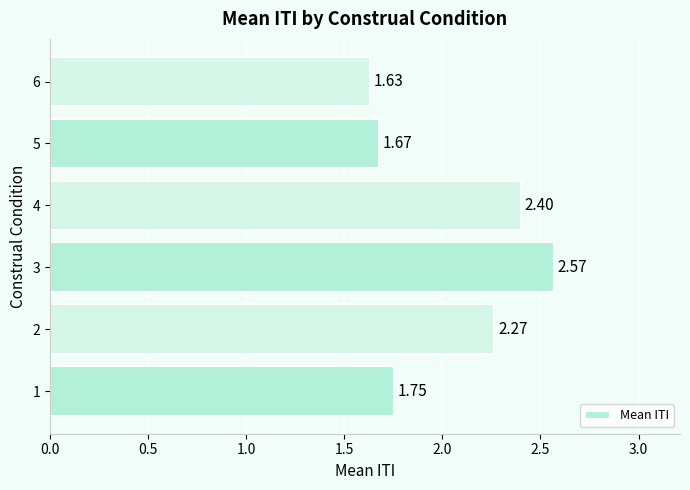

What is the difference between the maximum and minimum values?

0.9